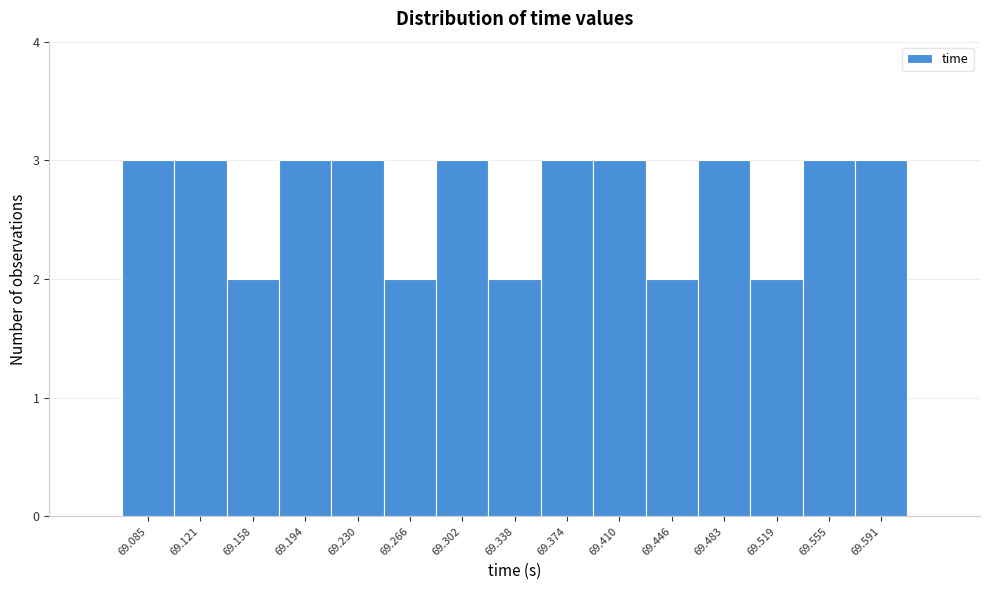

Reading left to right, extract all data points from this chart.

3	3	2	3	3	2	3	2	3	3	2	3	2	3	3